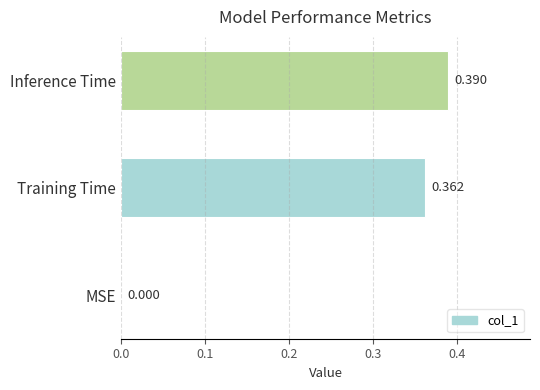

Which label corresponds to the largest value in the chart?

Inference Time